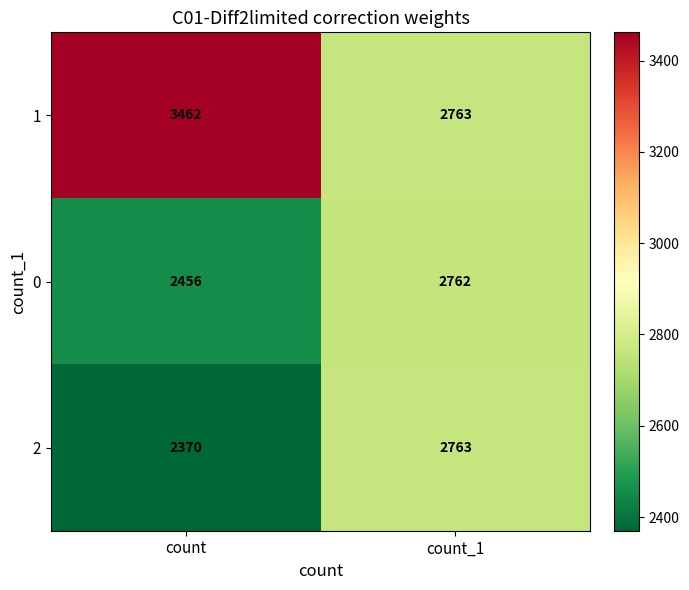

Reading left to right, list all the values displayed in this chart.

1: count=3462	count_1=2763
0: count=2456	count_1=2762
2: count=2370	count_1=2763